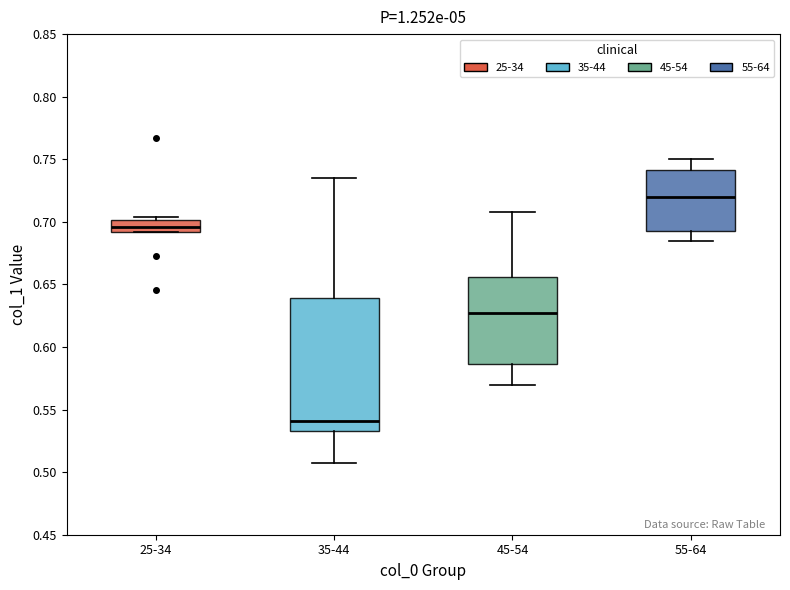

Reading left to right, transcribe this box plot: for each box, give where its median line is, the range the box spans, and where its two whiskers end, as read against the y-axis. The values are not printed on the chart, so give them approximately, as read against the axis.

25-34: median 0.695, box 0.690 to 0.700, whiskers 0.690 to 0.705
35-44: median 0.540, box 0.535 to 0.640, whiskers 0.505 to 0.735
45-54: median 0.625, box 0.585 to 0.655, whiskers 0.570 to 0.710
55-64: median 0.720, box 0.690 to 0.740, whiskers 0.685 to 0.750